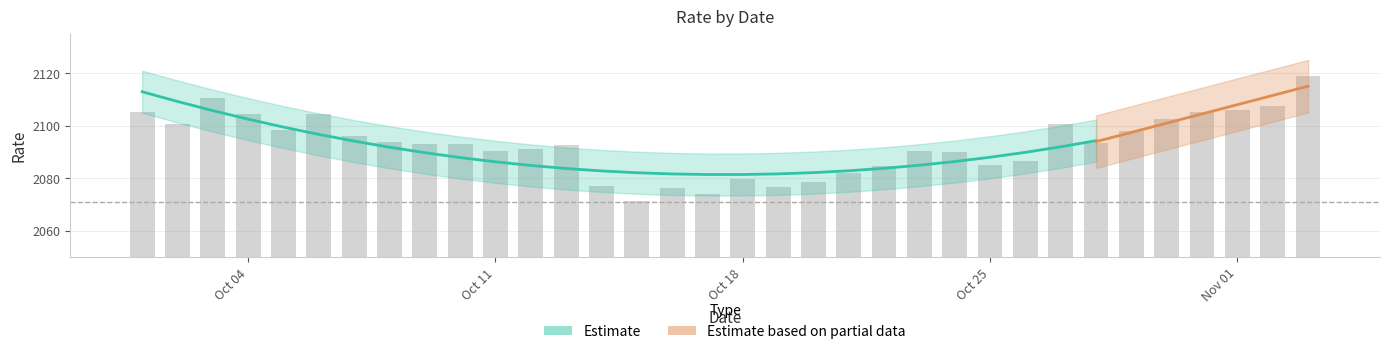

What is the change in value from 2021-10-03 to 2021-10-18?

-30.9